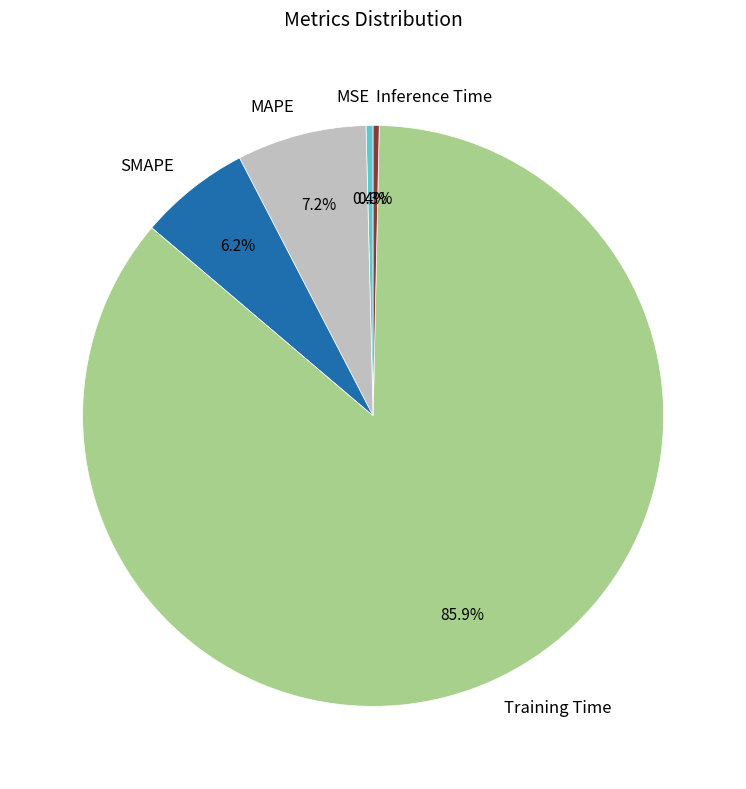

What is the majority slice?

Training Time